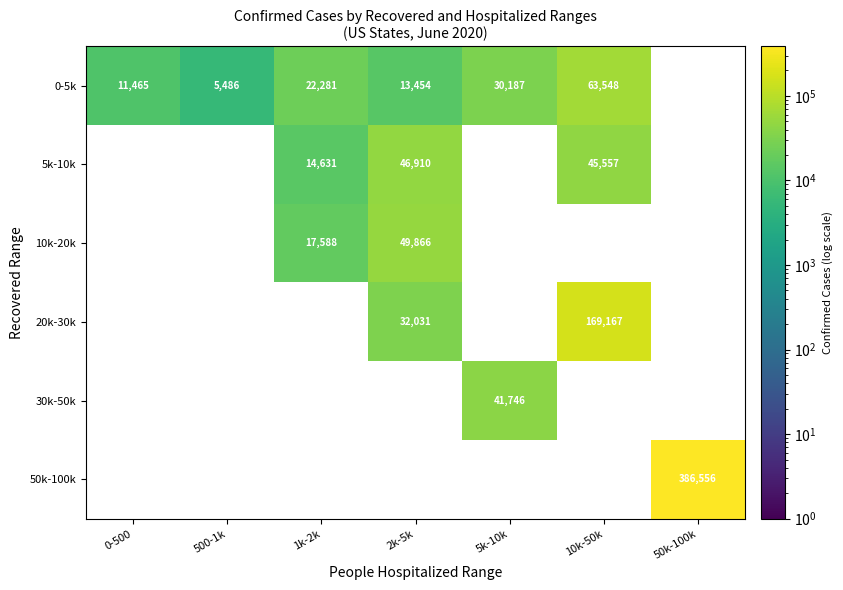

What is the highest value of the 20k-30k series?

169167